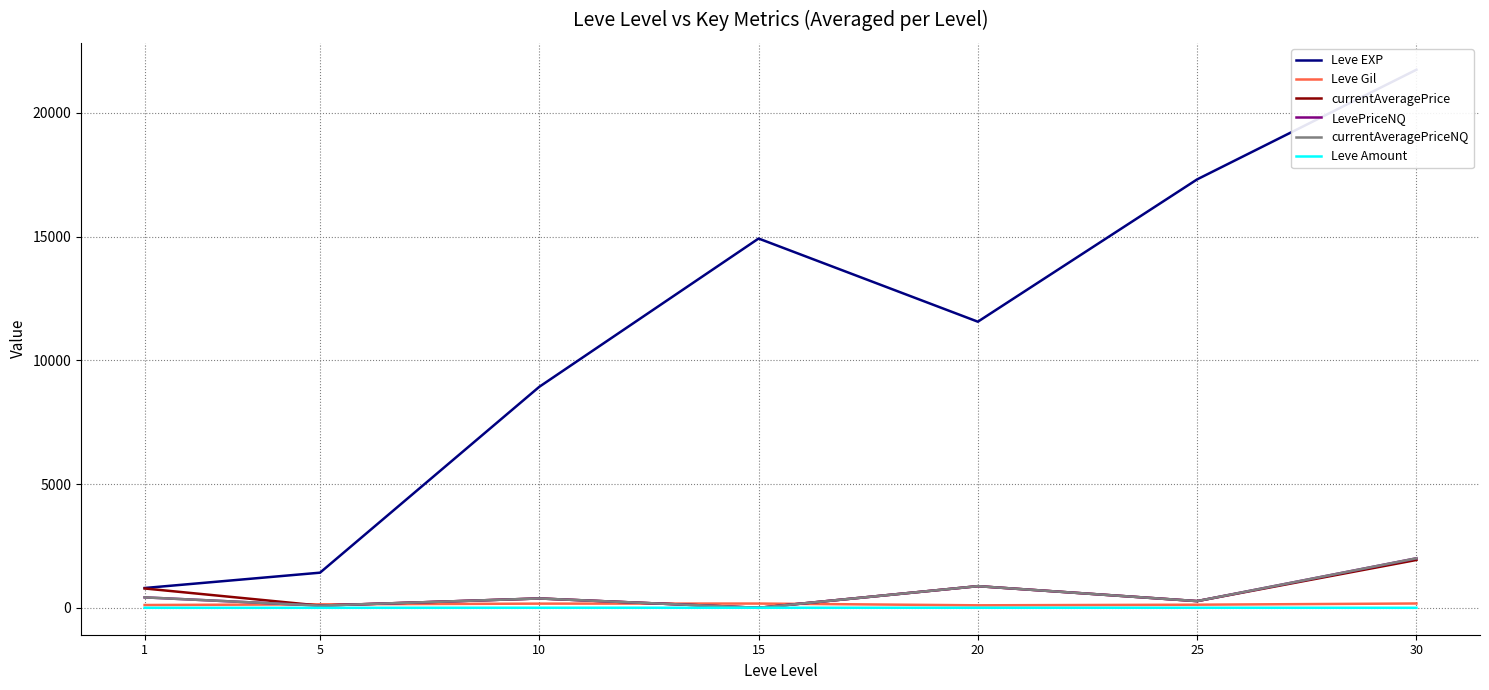

At how many categories does at least one series exceed 9106?

4